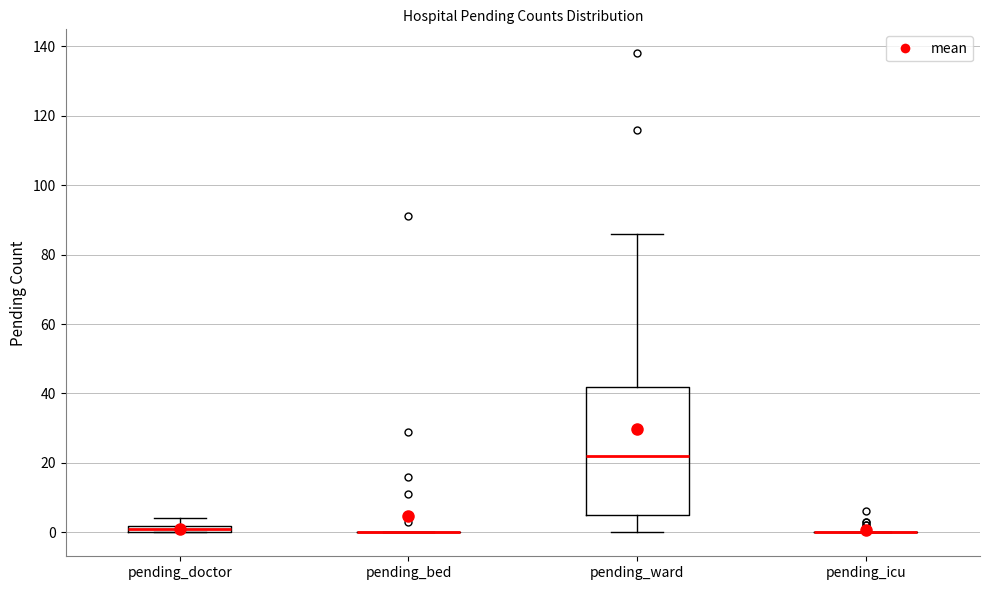

Comparing the boxes themselves (not the whiskers), which one is the tallest?

pending_ward